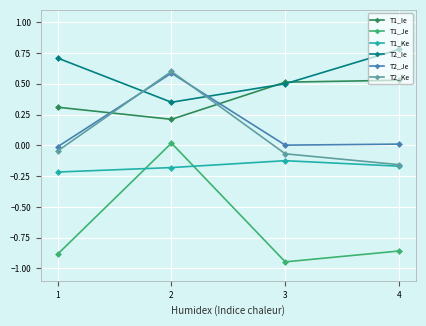

At which label does T1_Je reach its peak?

2